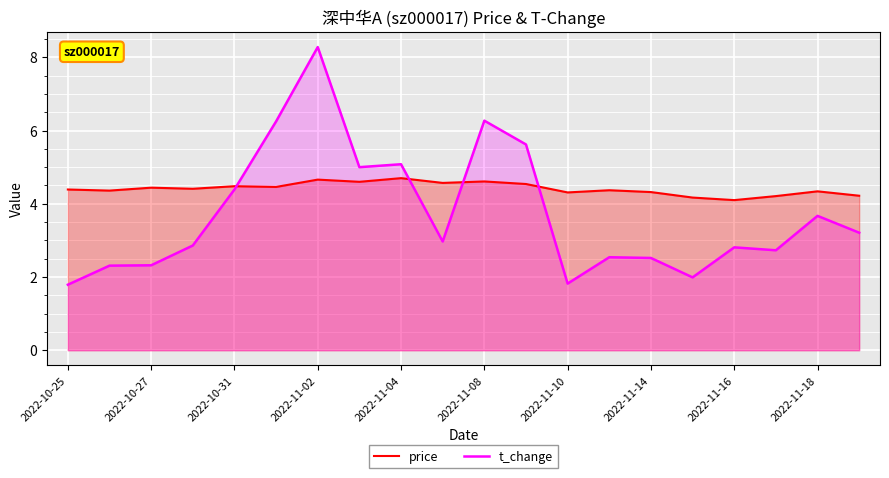

Reading left to right, list all the values displayed in this chart.

price: 4.4	4.4	4.4	4.4	4.5	4.5	4.7	4.6	4.7	4.6	4.6	4.5	4.3	4.4	4.3	4.2	4.1	4.2	4.3	4.2
t_change: 1.8	2.3	2.3	2.9	4.4	6.2	8.3	5.0	5.1	3.0	6.3	5.6	1.8	2.5	2.5	2.0	2.8	2.7	3.7	3.2